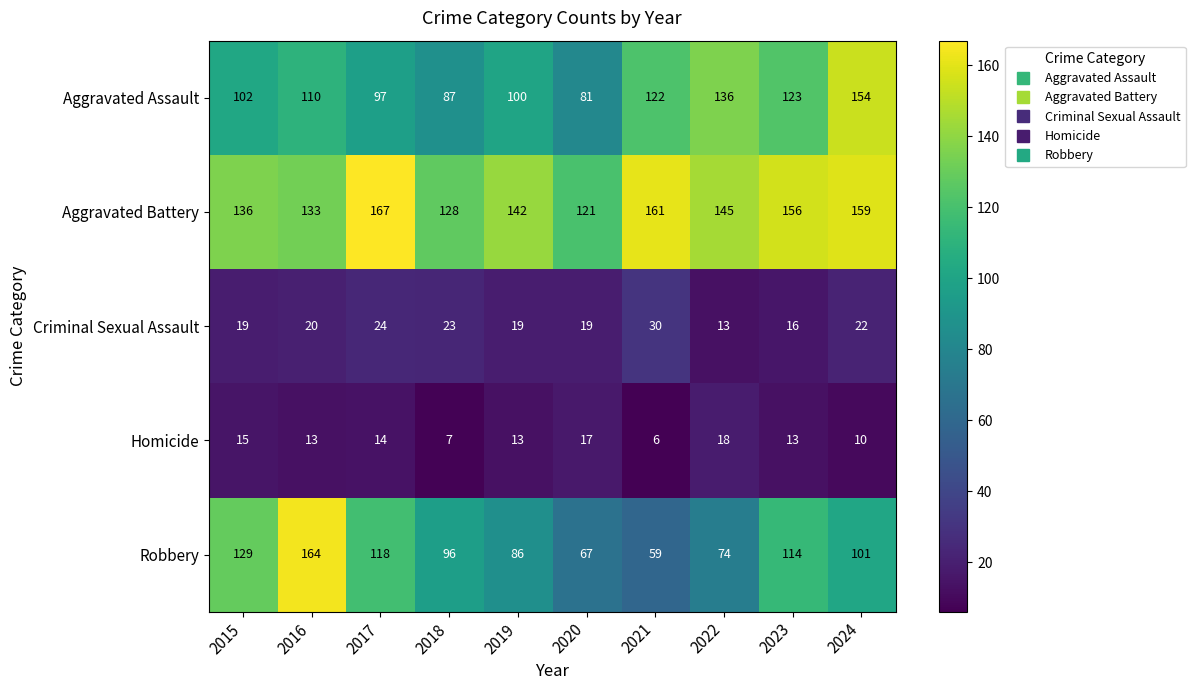

Which series has the largest total across all categories?

Aggravated Battery